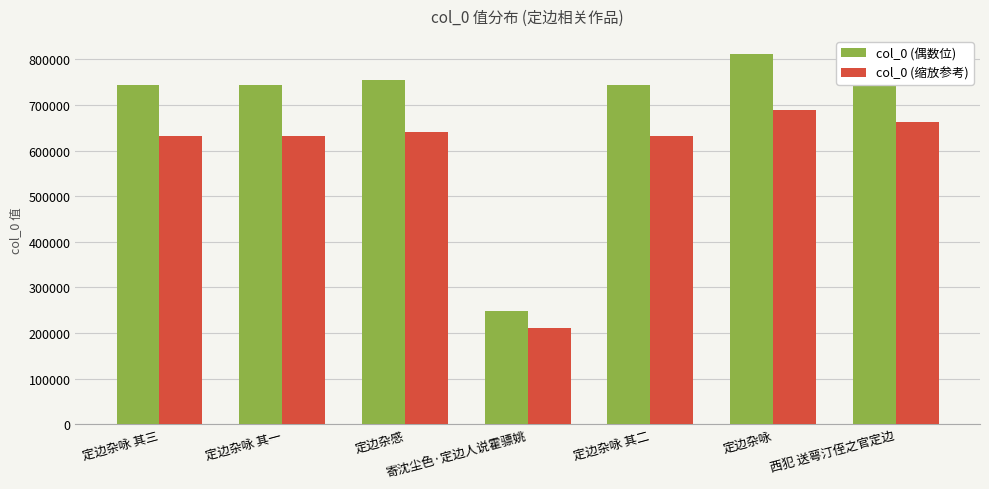

Rank the series by their average value, from lowest to highest.

col_0 (缩放参考), col_0 (偶数位)